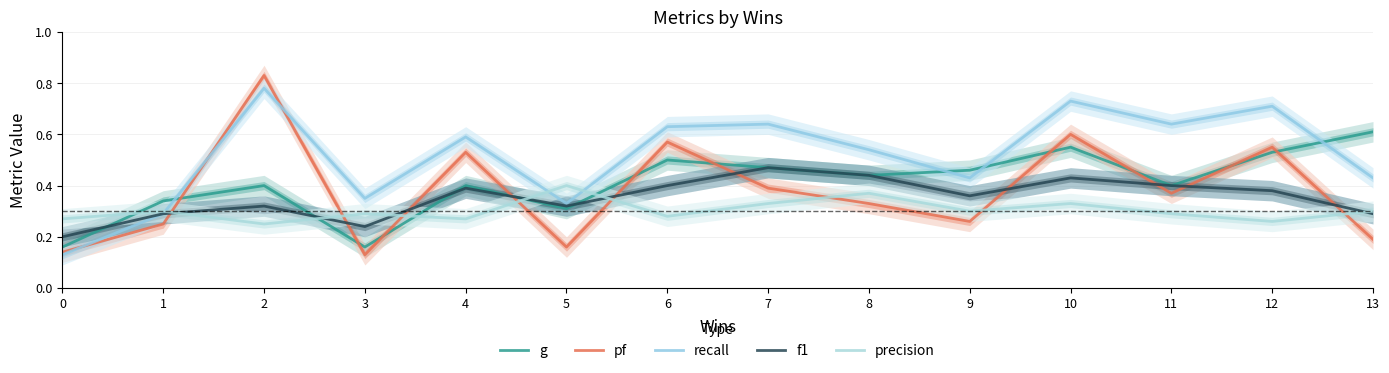

Which category has the lowest value in the precision series?

2